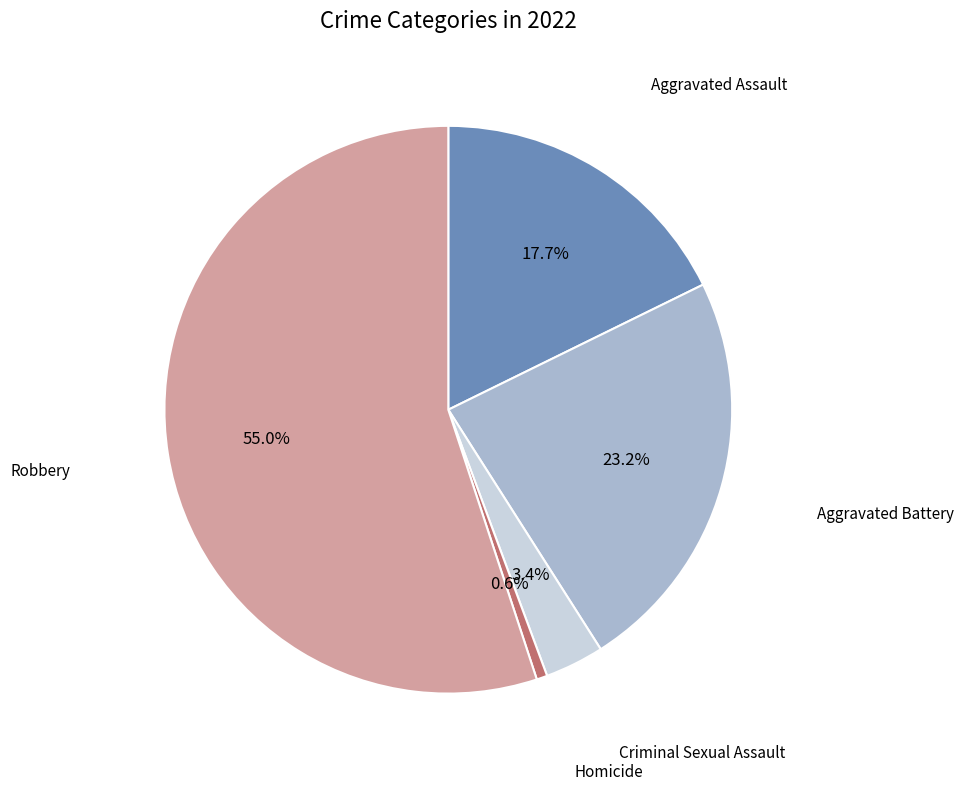

Is there any slice that represents more than half of the pie?

Yes